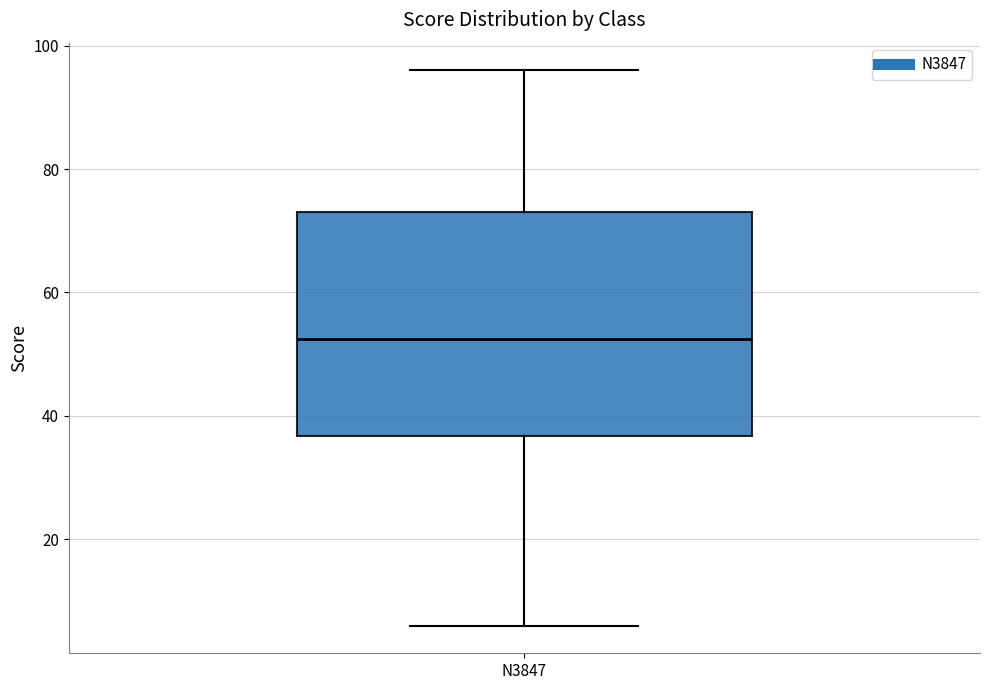

Read this box plot against the y-axis: the position of the median line, the range covered by the box, and the ends of both whiskers. The values are not printed on the chart, so give them approximately, as read against the axis.

median 52, box 36 to 74, whiskers 6 to 96